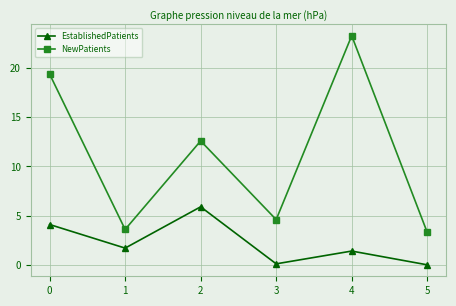

Which series has the widest spread of values?

NewPatients